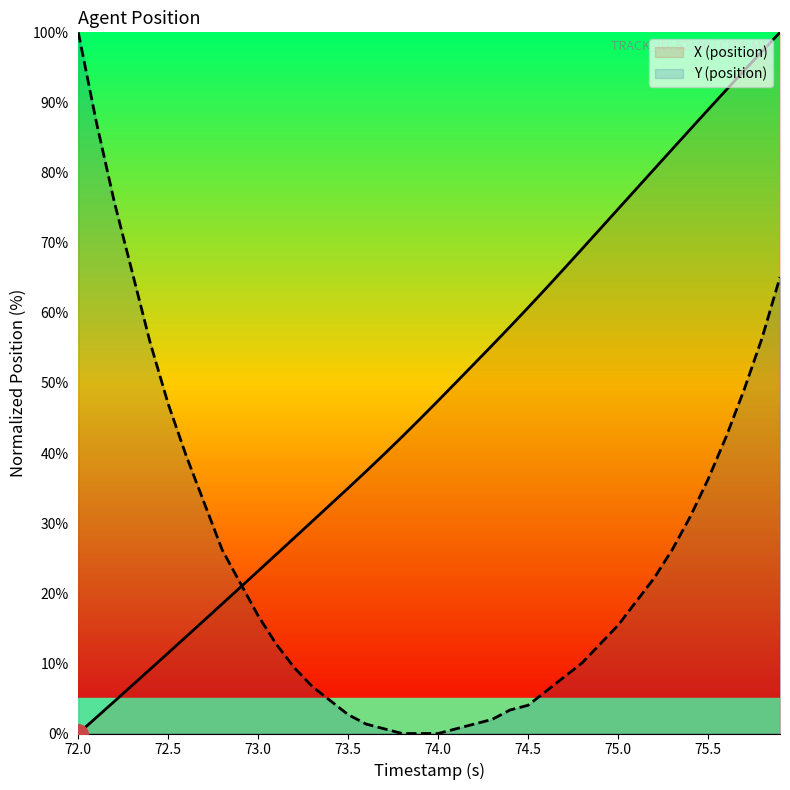

List the series in order of their overall mean, lowest first.

Y (position), X (position)